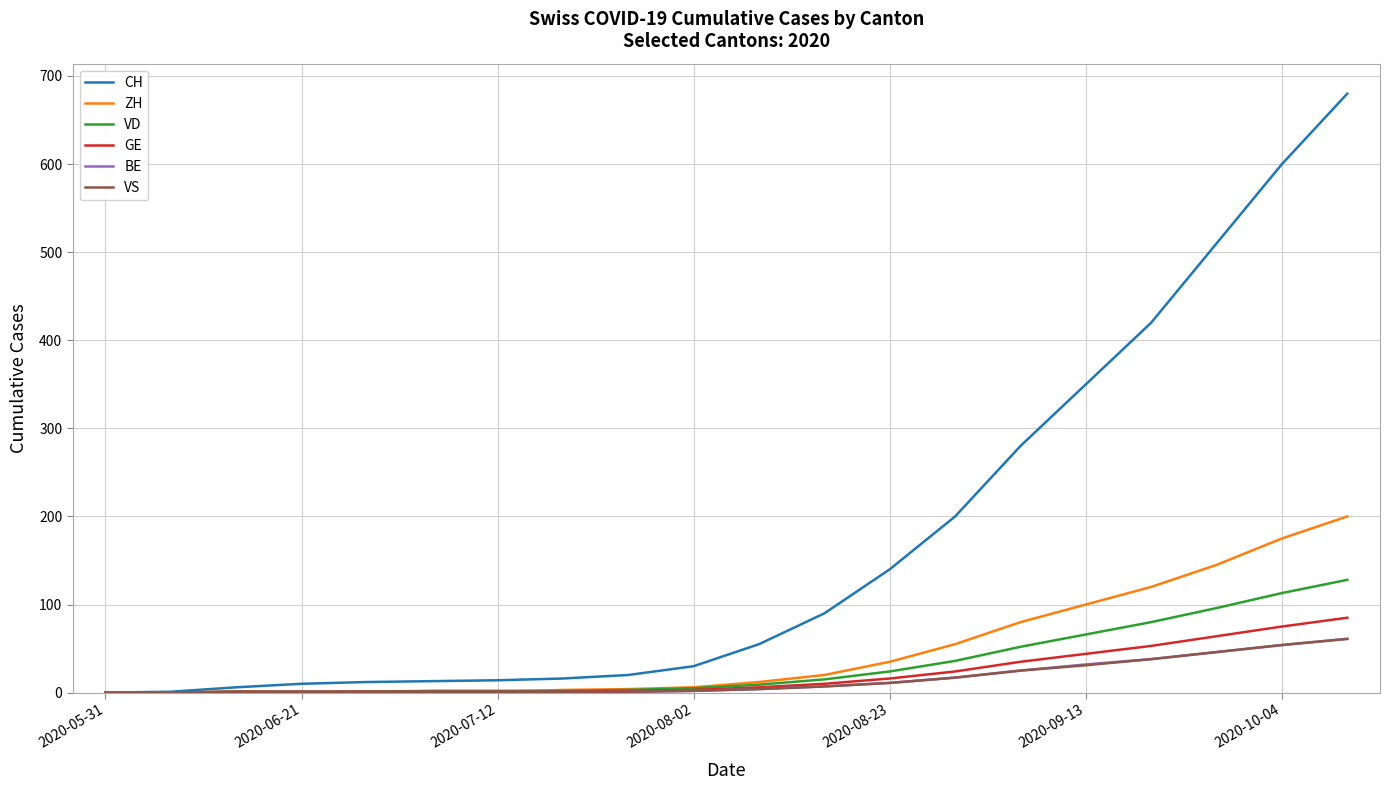

Which series has the largest total across all categories?

CH